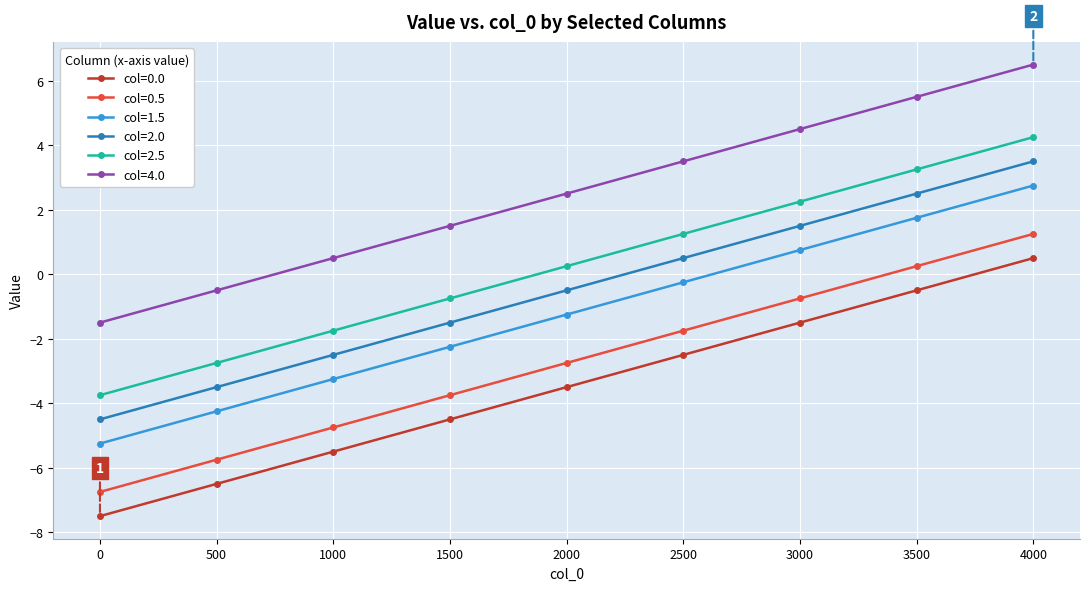

How many series are shown in this chart?

6